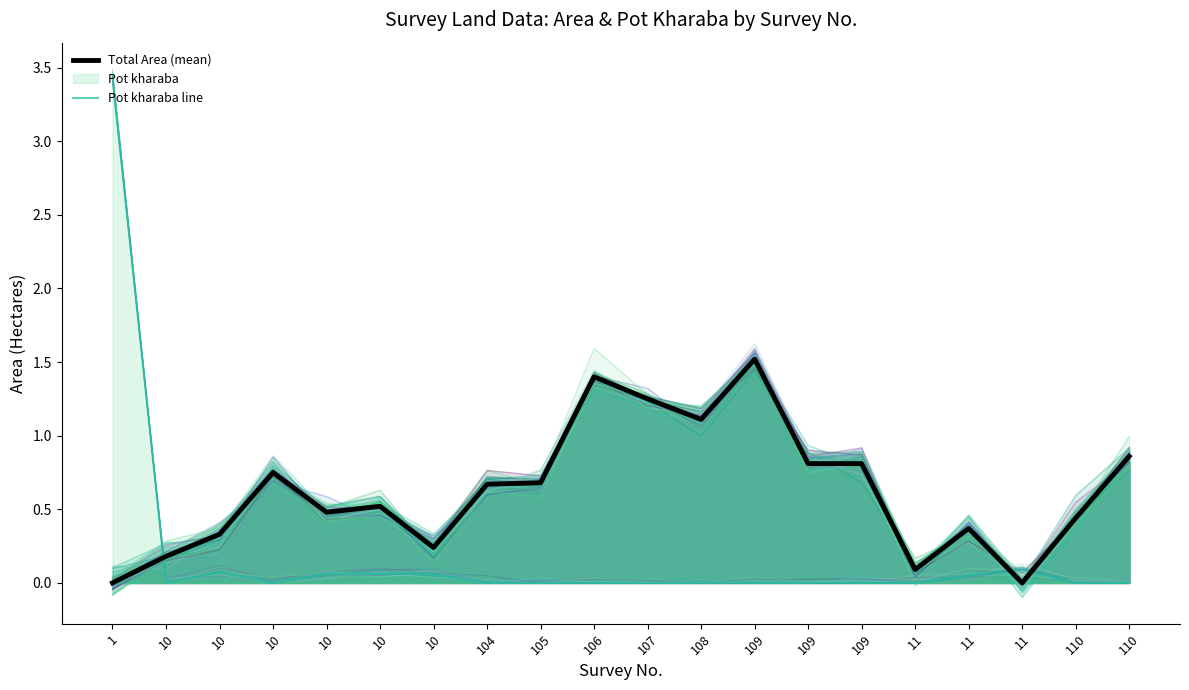

At how many categories does at least one series exceed 2?

1